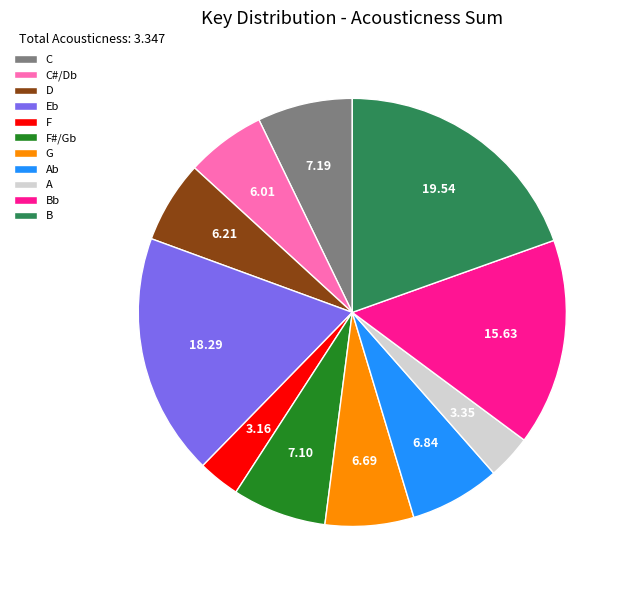

Do Eb and F together represent more than half of the pie?

No